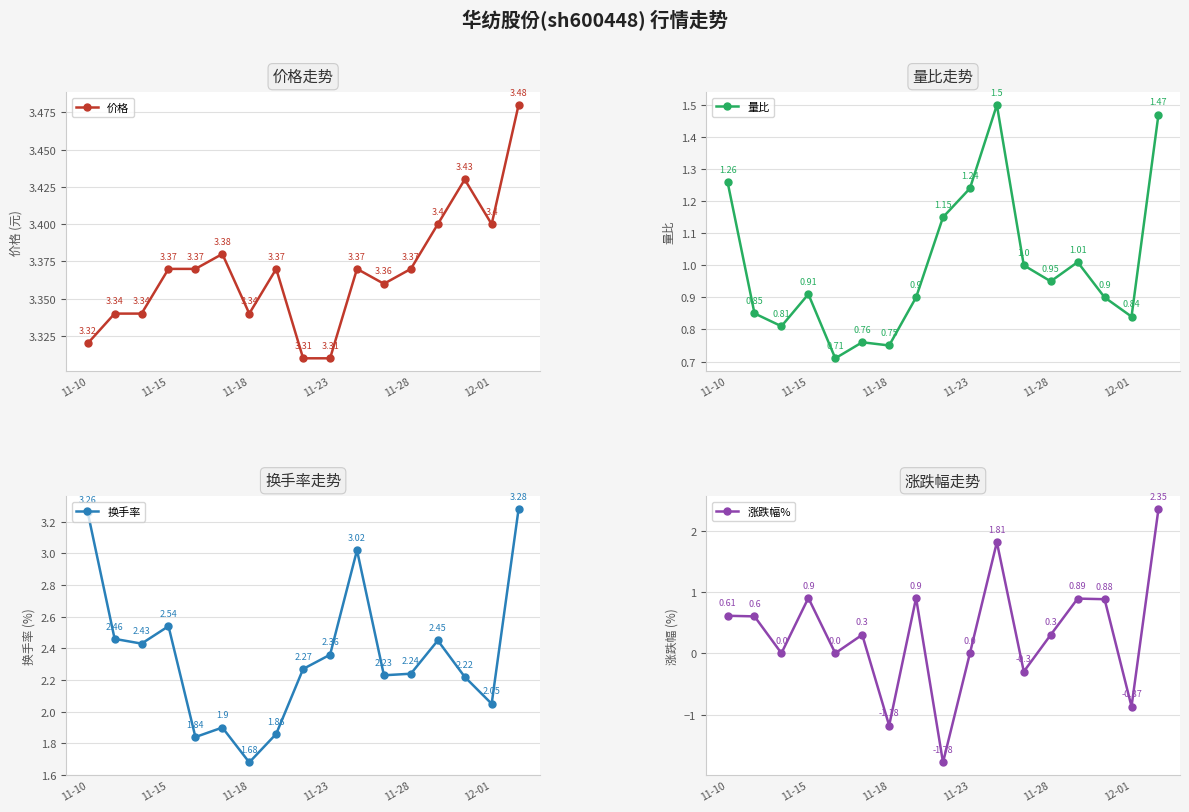

At how many categories does at least one series exceed 0?

17